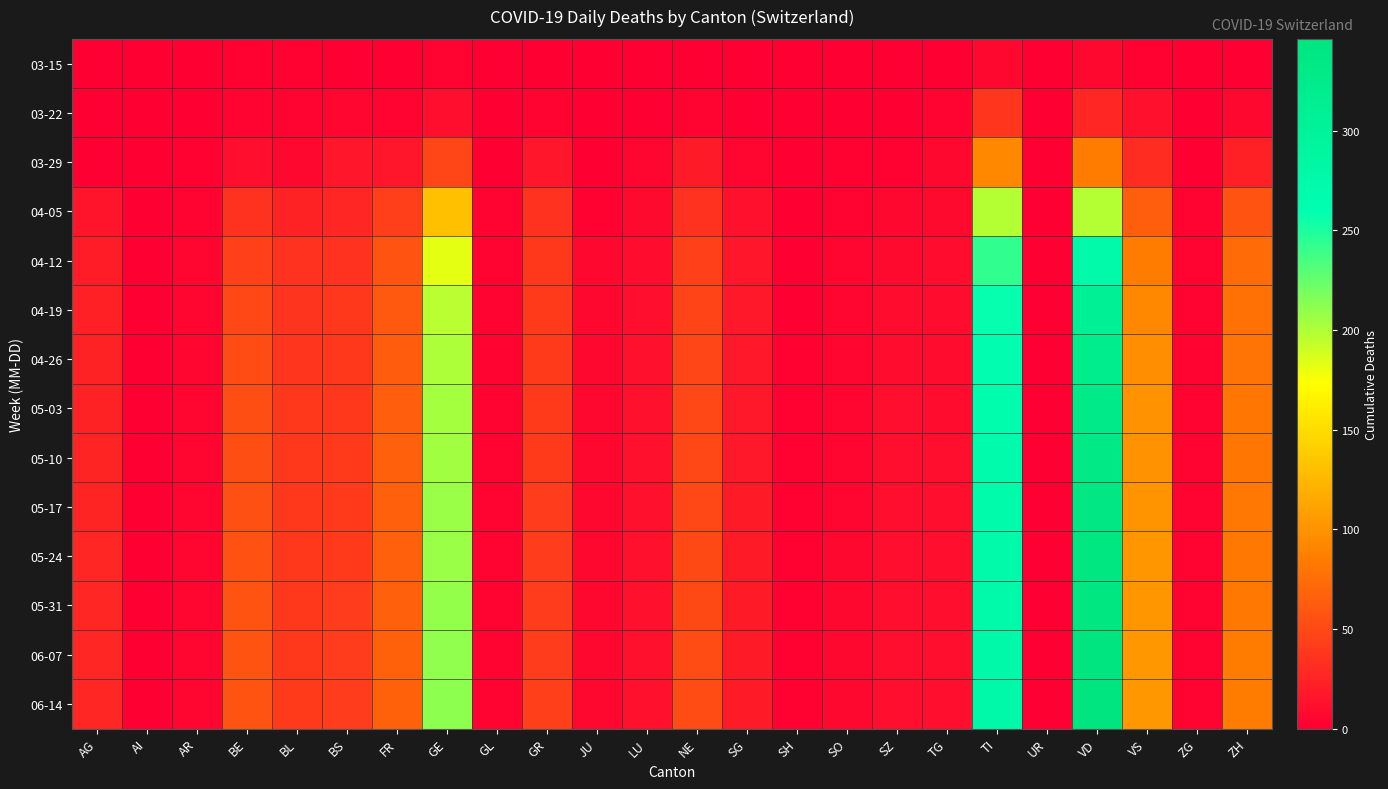

How many data points does each series have?

24